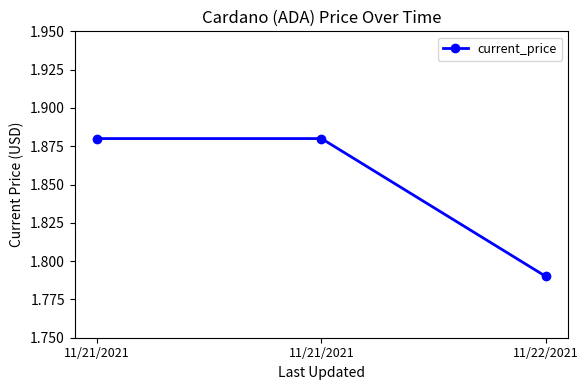

Is this an area chart (filled region under the line)?

No